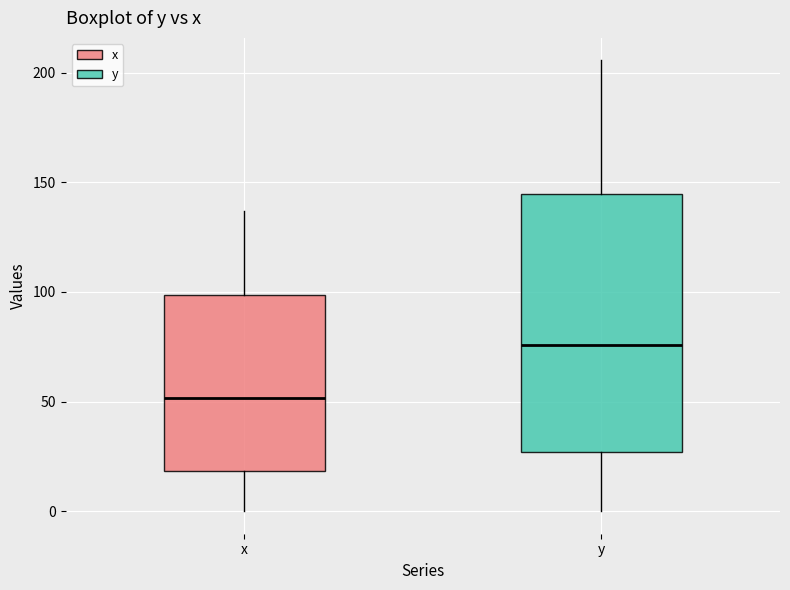

Reading left to right, transcribe this box plot: for each box, give where its median line is, the range the box spans, and where its two whiskers end, as read against the y-axis. The values are not printed on the chart, so give them approximately, as read against the axis.

x: median 50, box 20 to 100, whiskers 0 to 135
y: median 75, box 25 to 145, whiskers 0 to 205